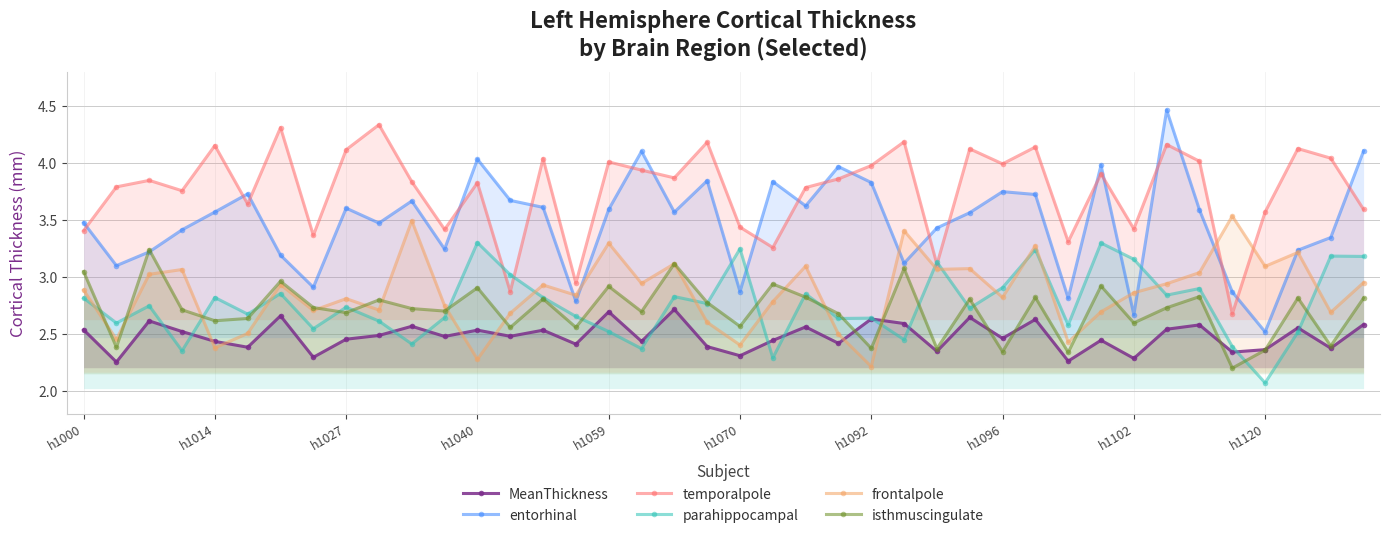

What is the value of the MeanThickness point at the 28th from the left?

2.6